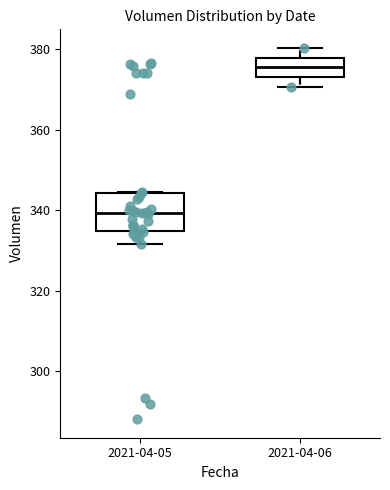

Reading left to right, transcribe this box plot: for each box, give where its median line is, the range the box spans, and where its two whiskers end, as read against the y-axis. The values are not printed on the chart, so give them approximately, as read against the axis.

2021-04-05: median 340, box 334 to 344, whiskers 332 to 344
2021-04-06: median 376, box 374 to 378, whiskers 370 to 380